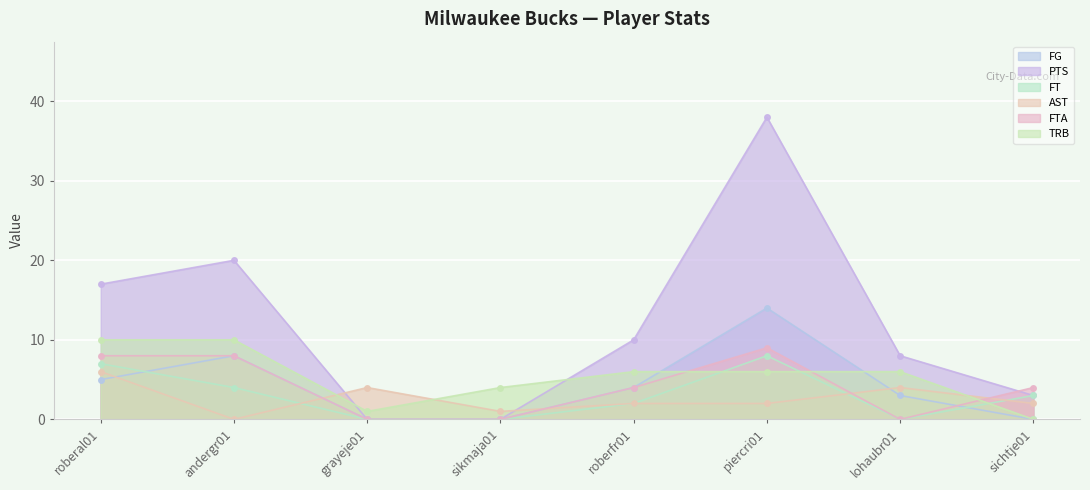

At which category does PTS reach its first local peak?

andergr01